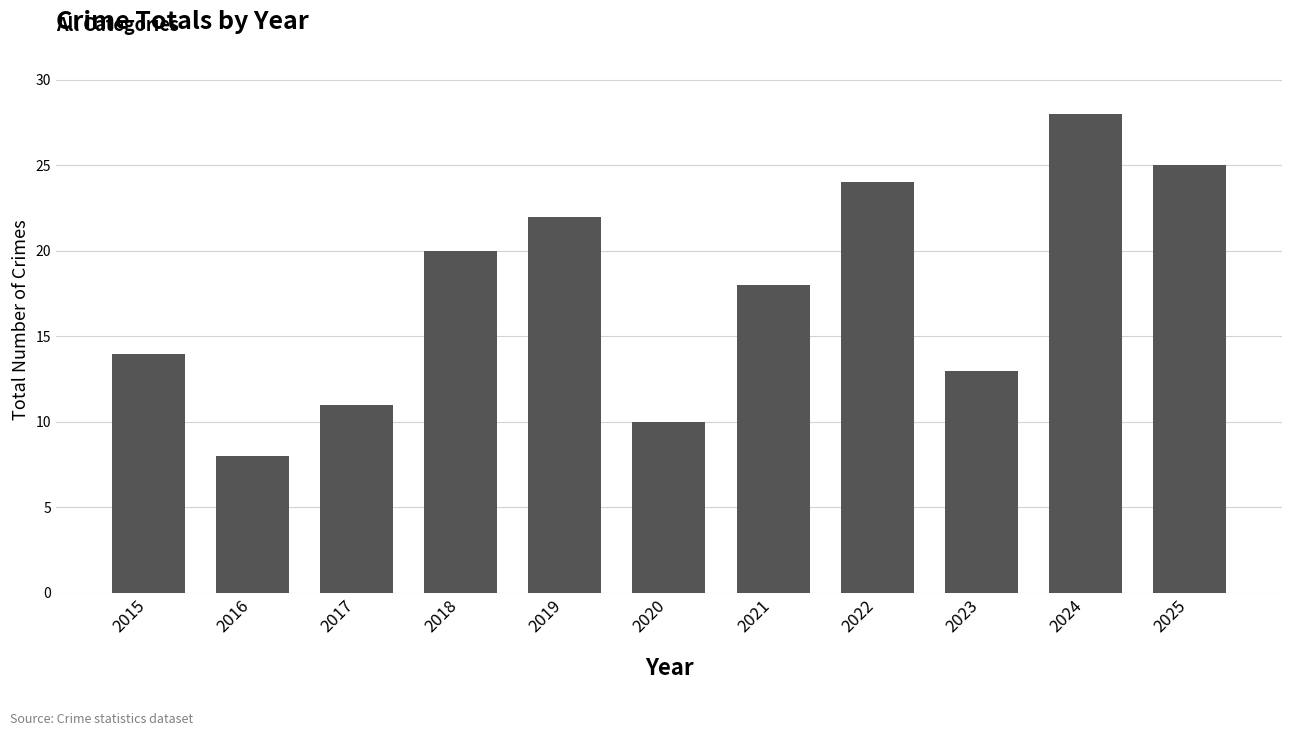

What is the change in value from 2016 to 2023?

+5